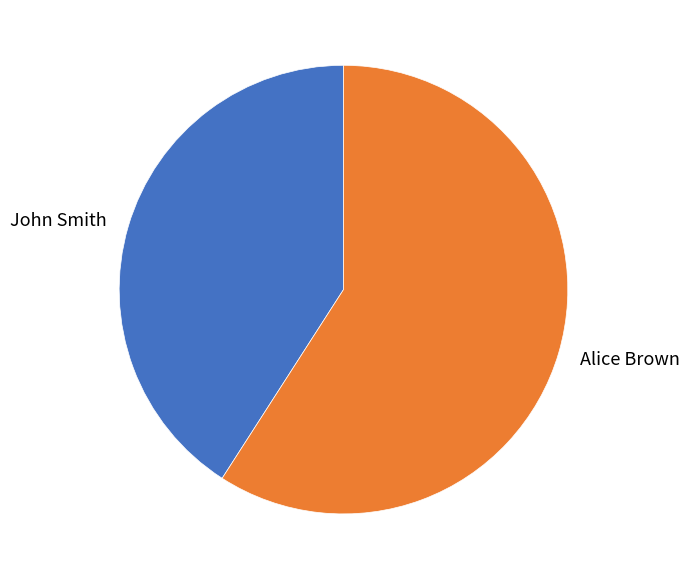

Is there a majority slice in this chart?

Yes